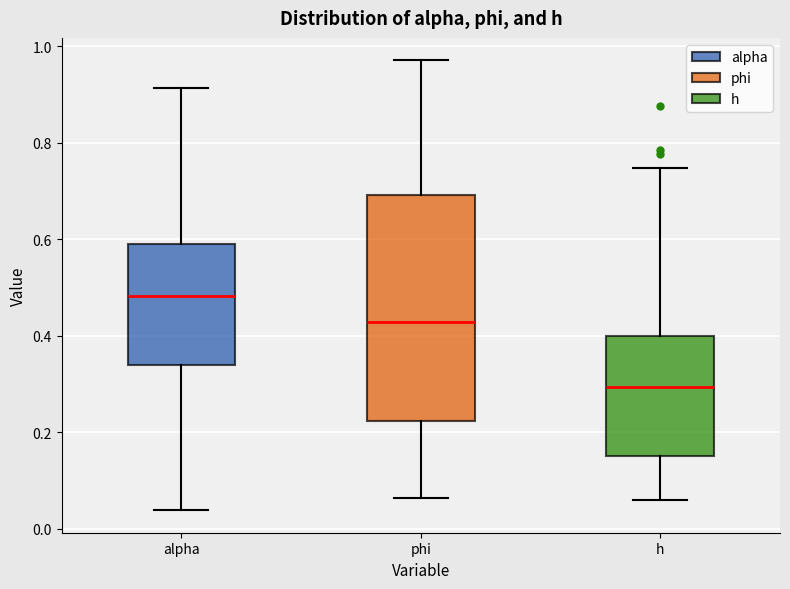

Which box is the tallest, from its lower edge to its upper edge?

phi